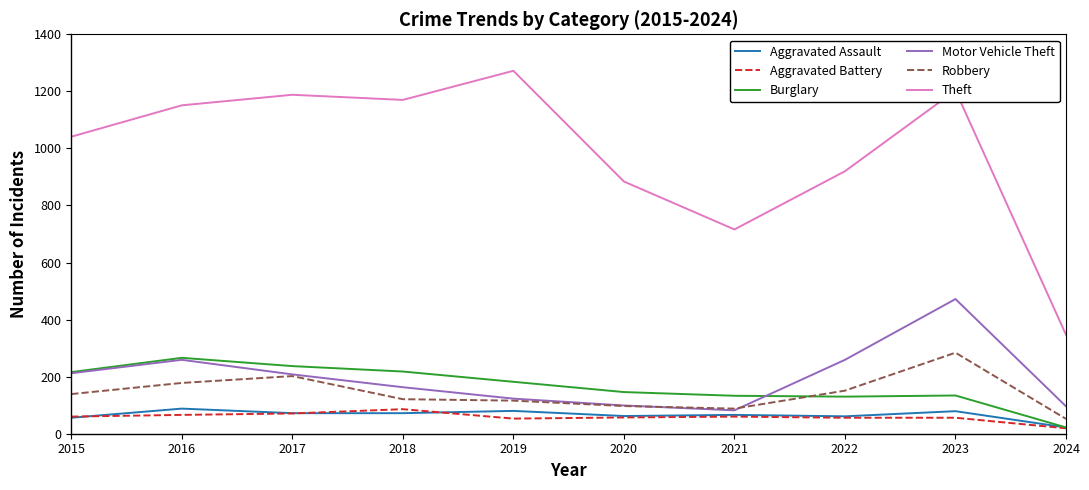

True or false: Aggravated Battery has a value of 57 at 2020.

True